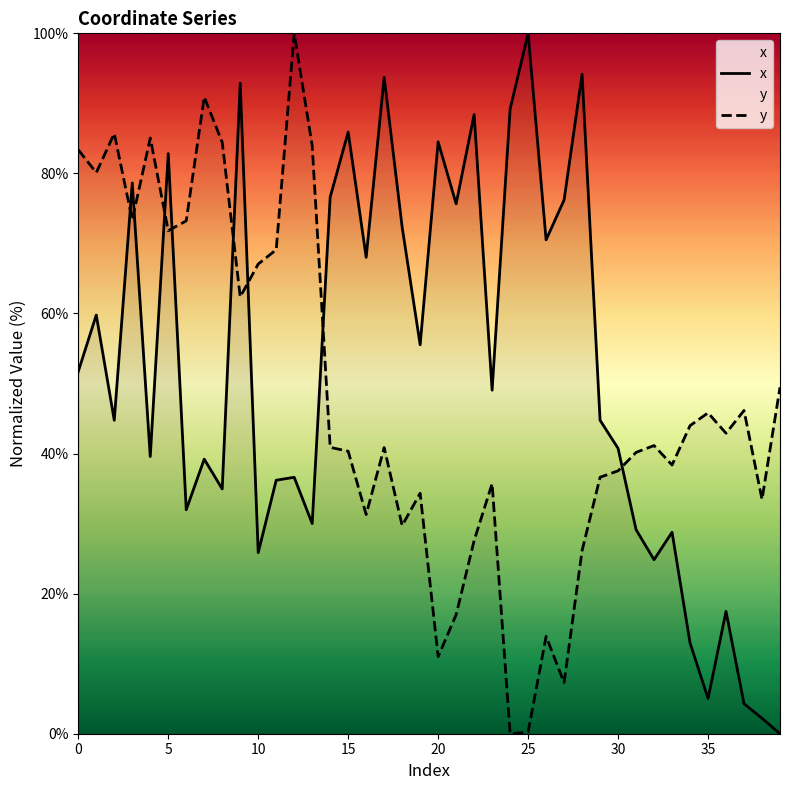

Which category has the lowest value in the y series?

24